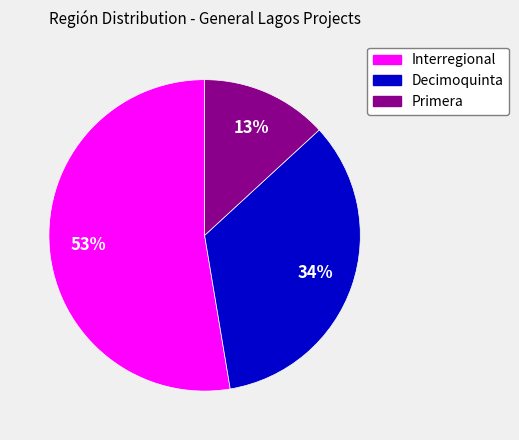

Which category has the smallest portion of the pie?

Primera